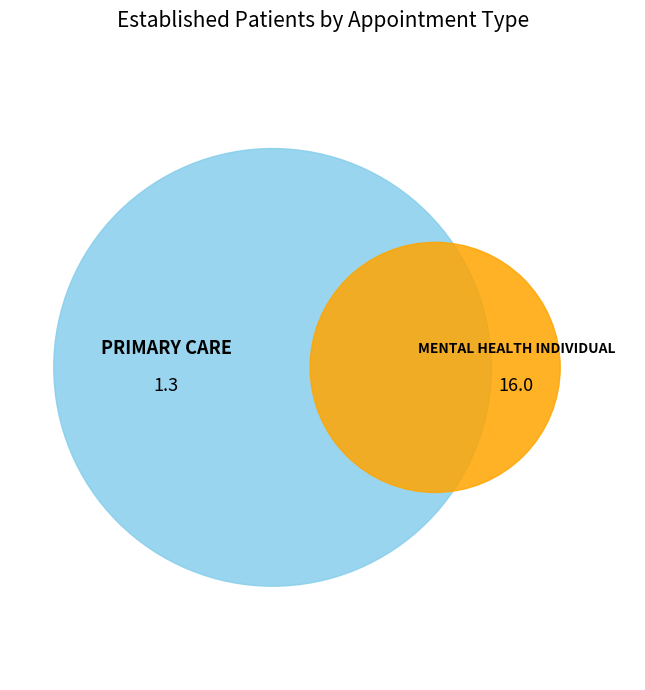

To the nearest percent, what portion does MENTAL HEALTH INDIVIDUAL represent?

92%